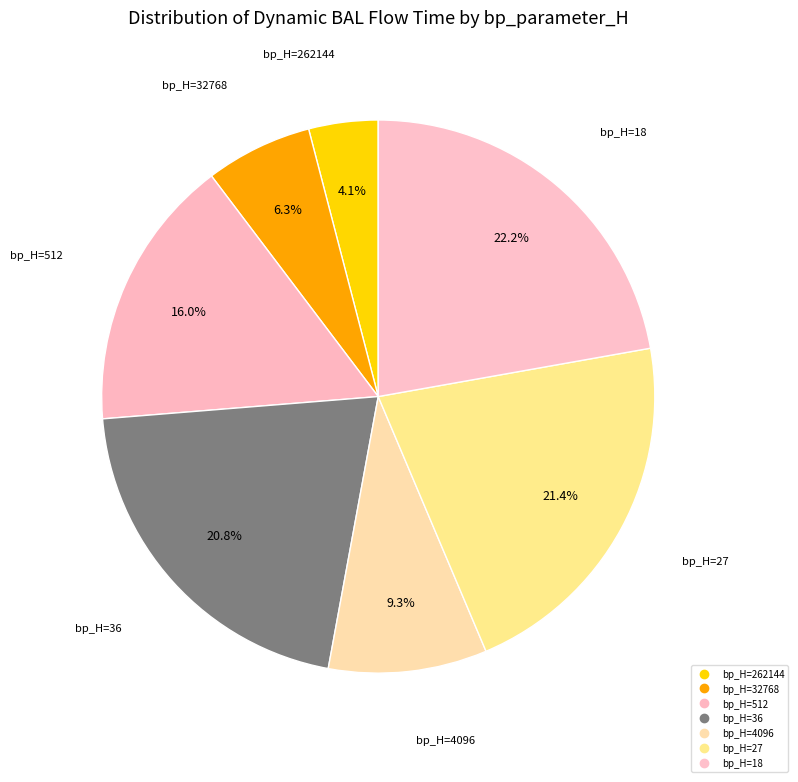

How many slices are in this pie chart?

7